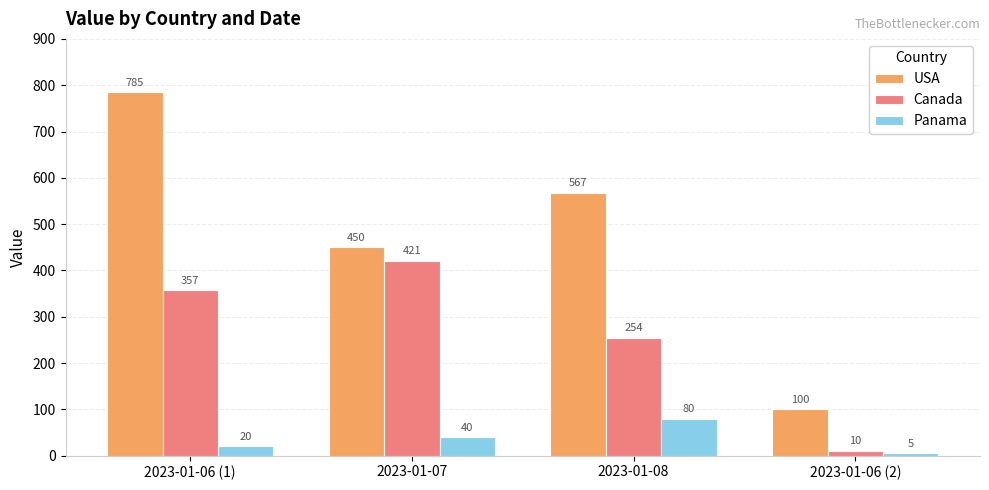

How many categories are shown in the chart?

4